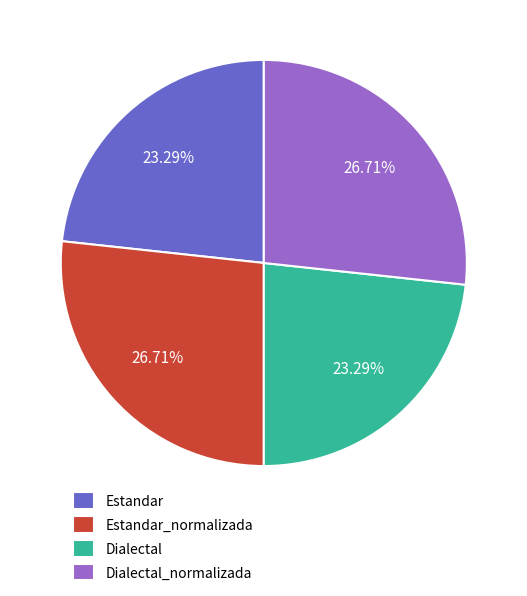

Is the sum of Dialectal_normalizada and Estandar_normalizada greater than half?

Yes